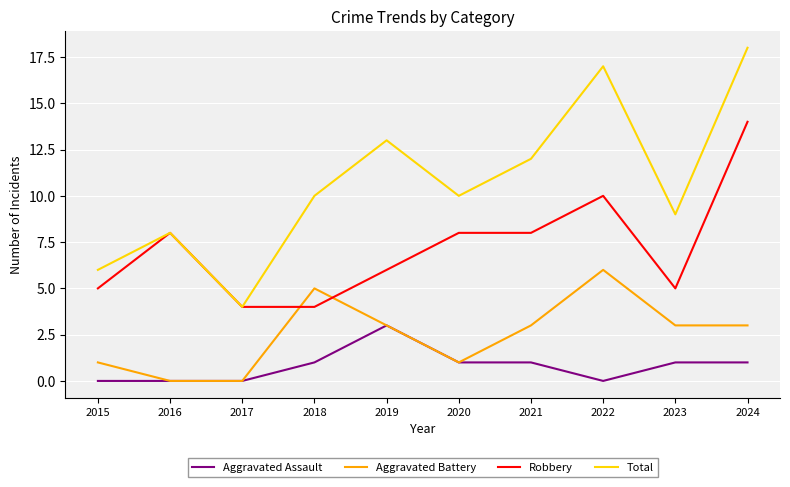

Which series has the largest total across all categories?

Total